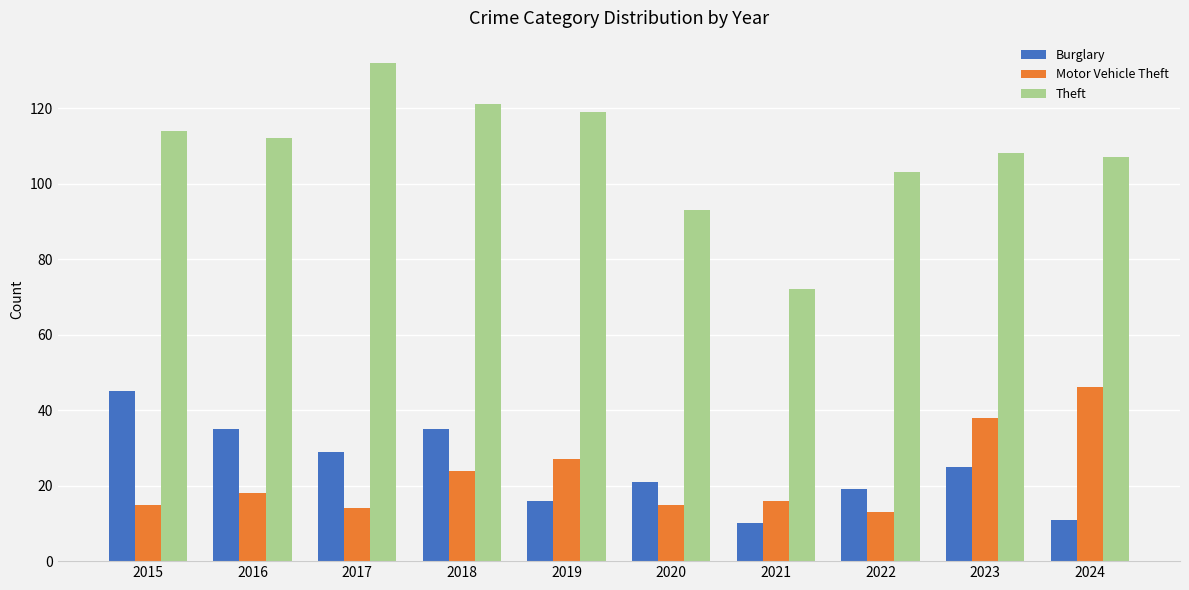

The Theft series shows 168 at 2023. True or false?

False